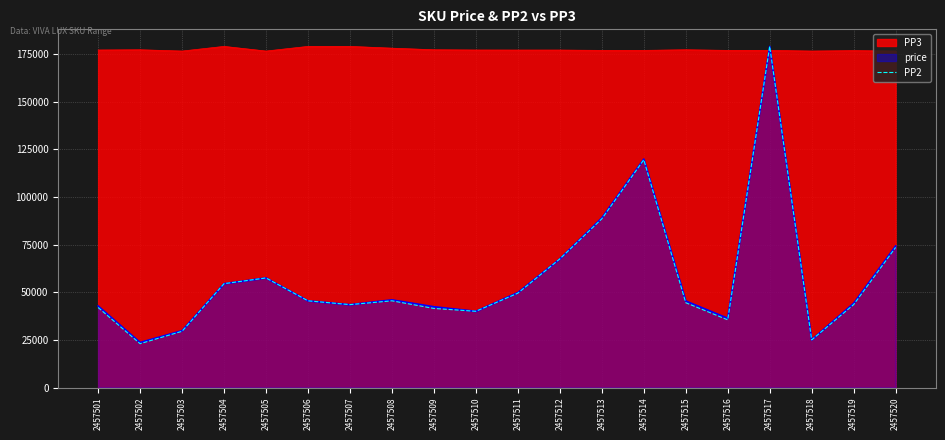

Count the number of categories in the chart.

20